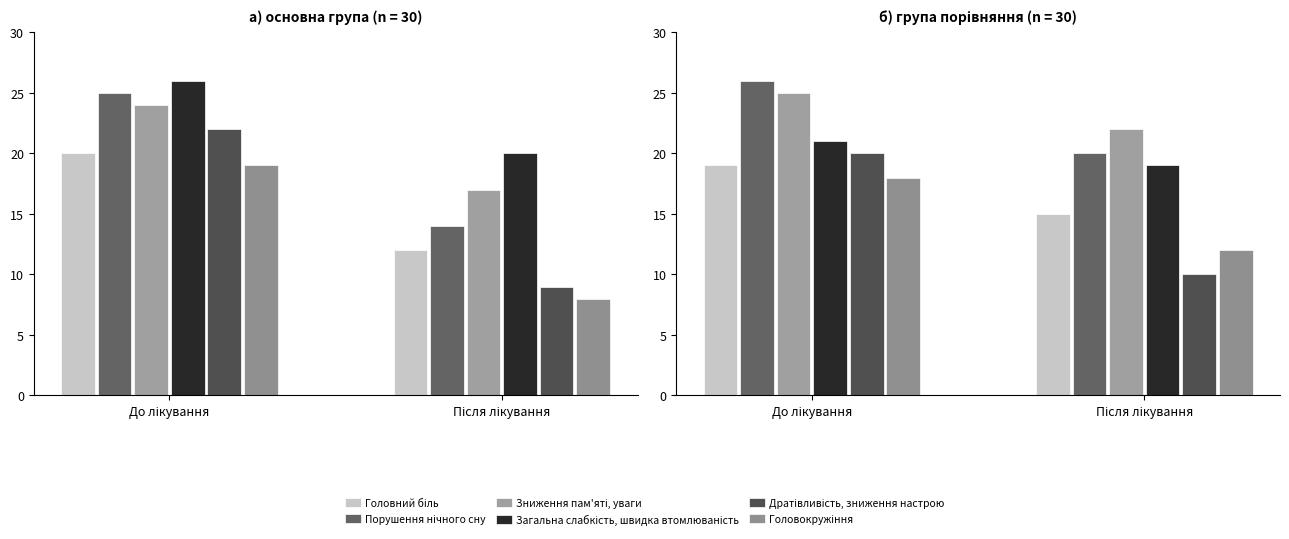

How many data points in Порушення нічного сну are less than 26?

1